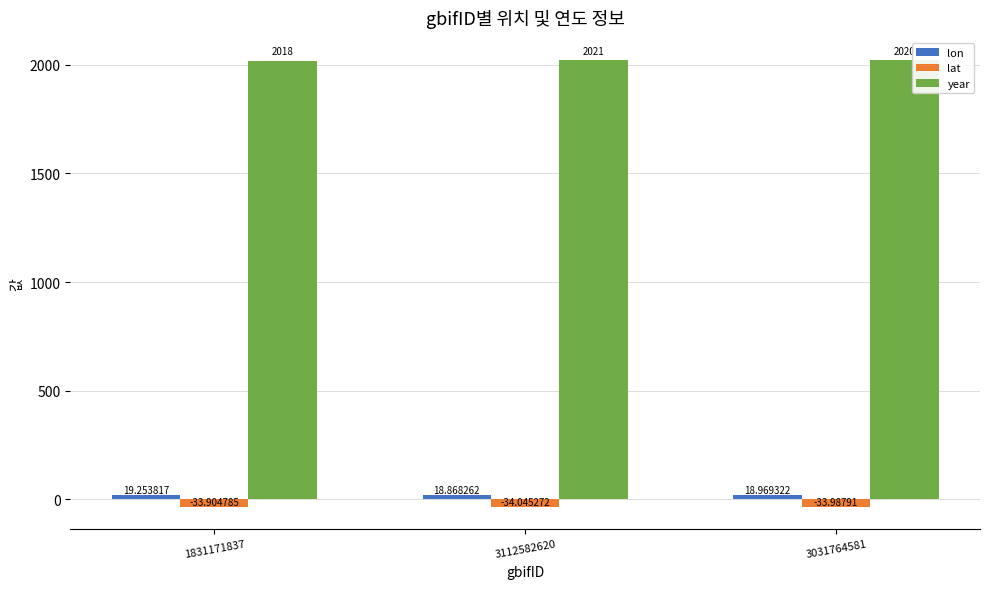

At how many categories does at least one series exceed 1413?

3